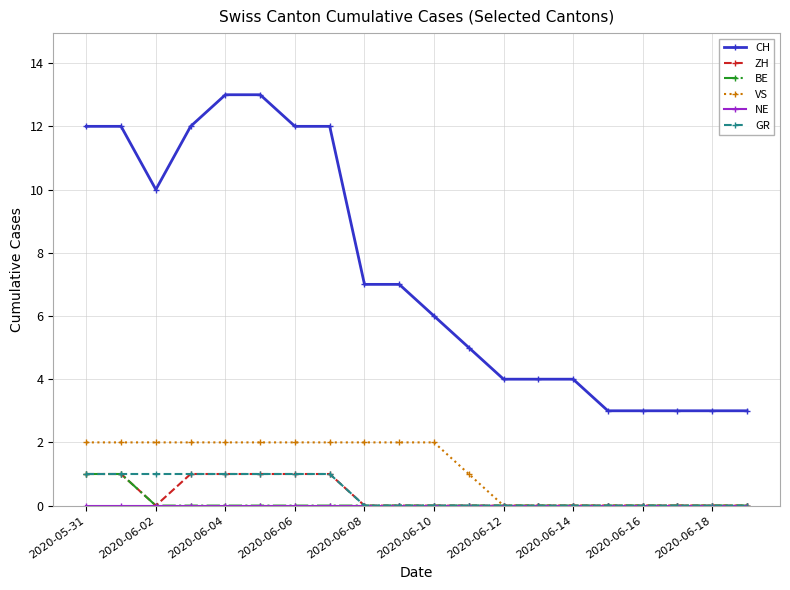

What is the highest value of the BE series?

1